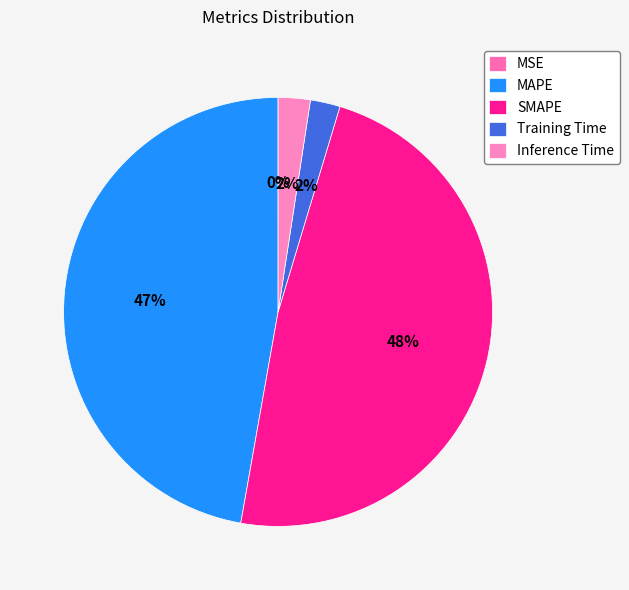

True or false: MSE accounts for 0% of the total.

True